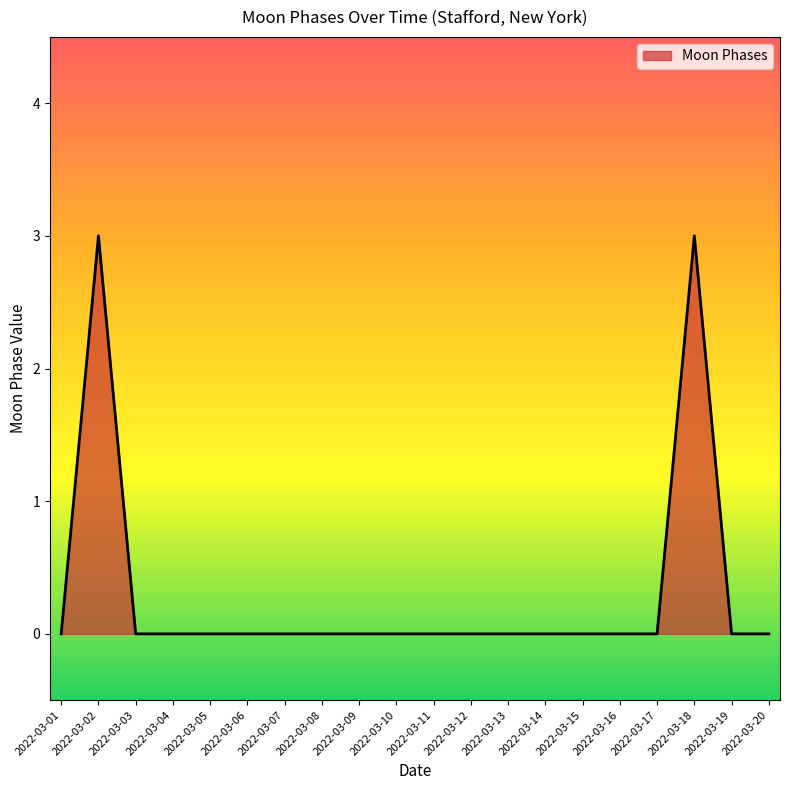

Between 2022-03-02 and 2022-03-09, which is larger?

2022-03-02